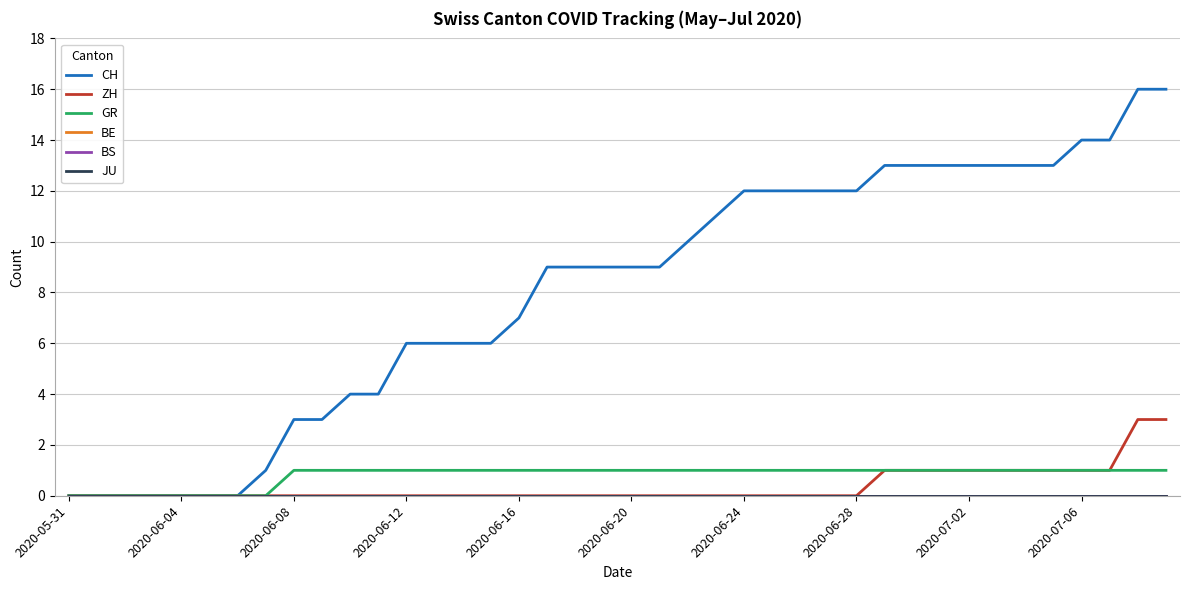

What is the difference between the maximum and minimum values in the CH series?

16